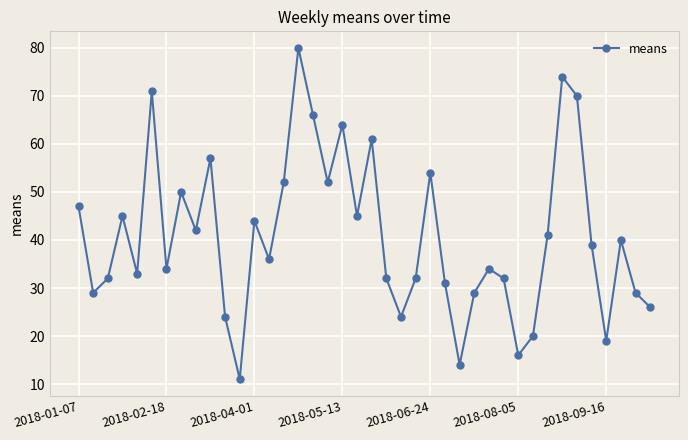

What is the value of the 28th point from the left?

29